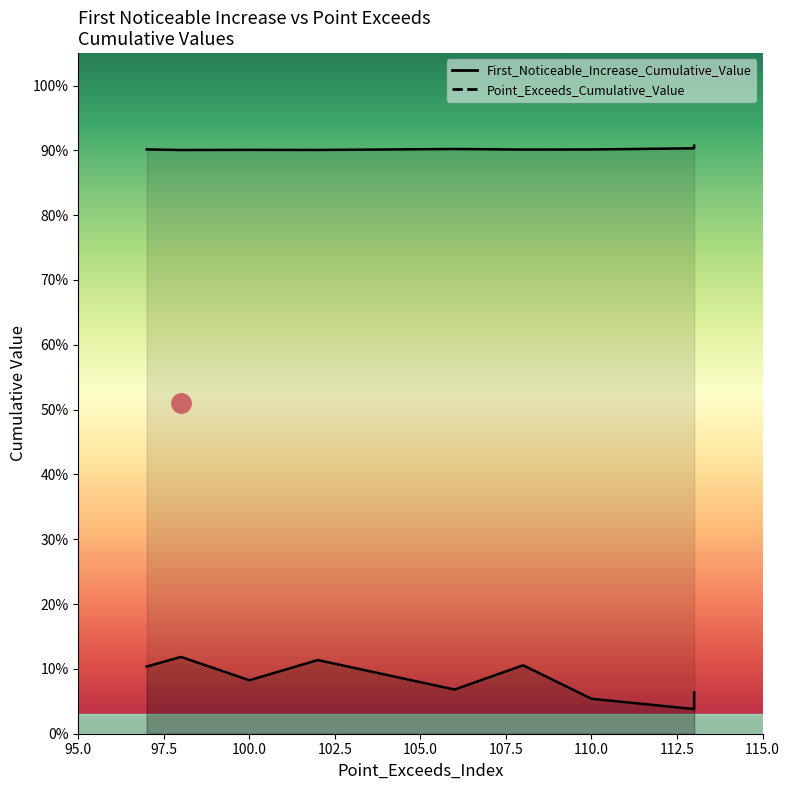

How many lines are shown in the chart?

2